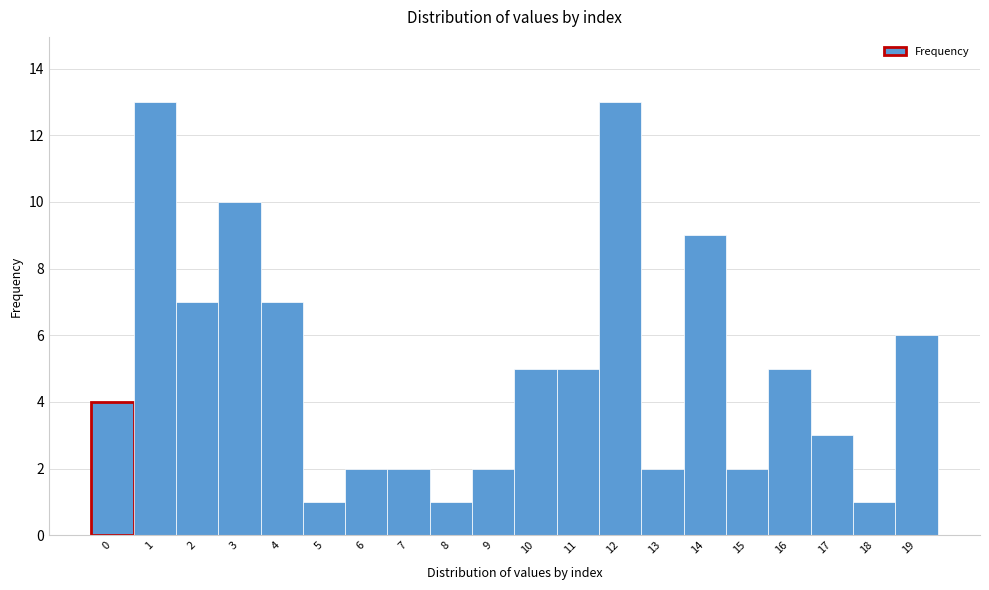

Reading right to left, list all the values displayed in this chart.

6	1	3	5	2	9	2	13	5	5	2	1	2	2	1	7	10	7	13	4